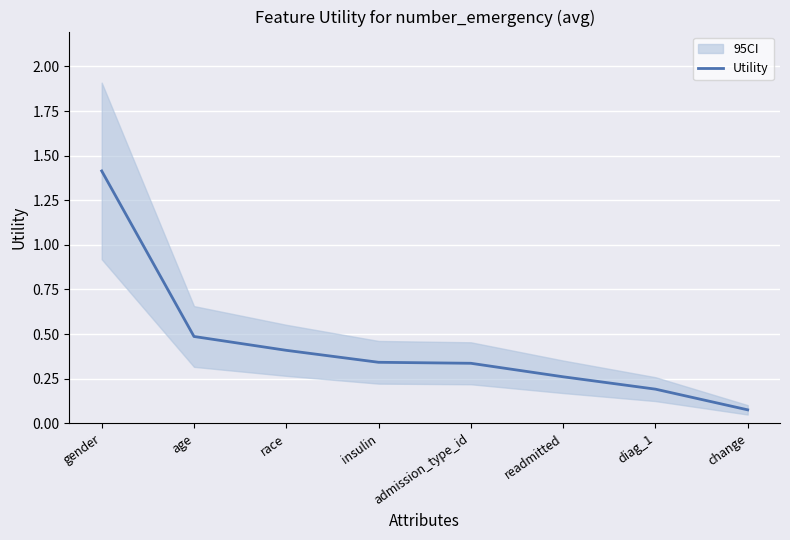

What is the value of the 6th point from the left?

0.3